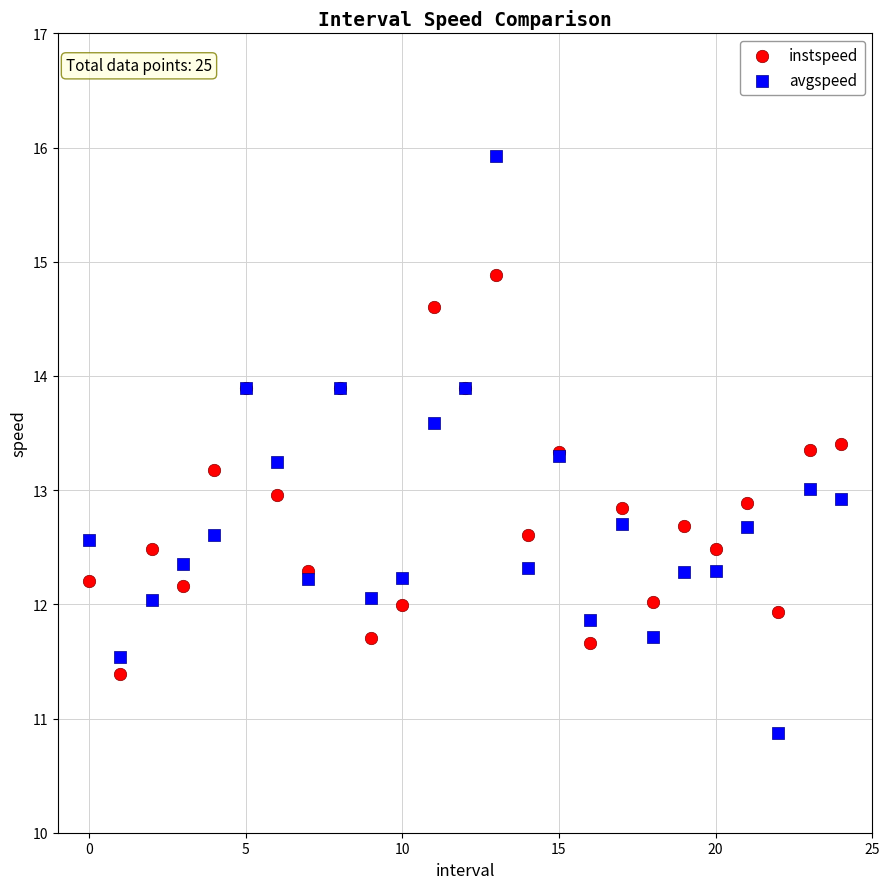

Which series reaches the maximum Y coordinate?

avgspeed